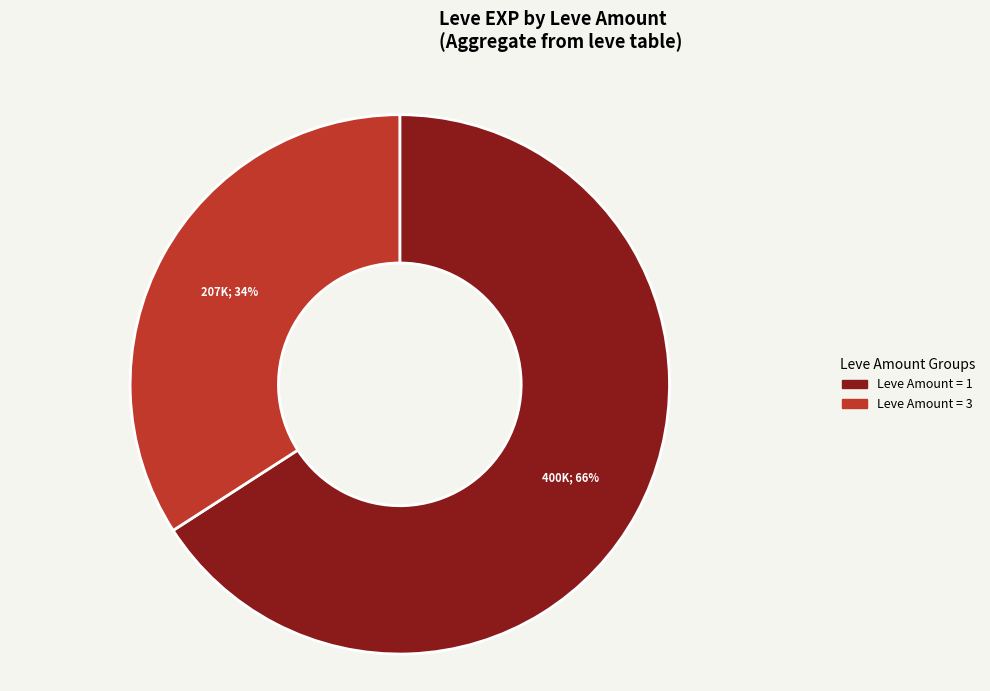

Is there any slice that represents more than half of the pie?

Yes